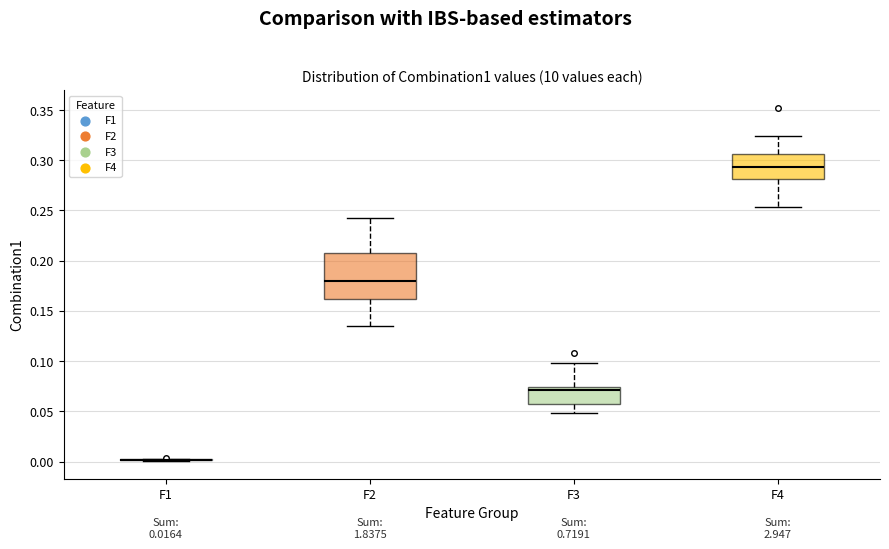

Which box is the tallest, from its lower edge to its upper edge?

F2